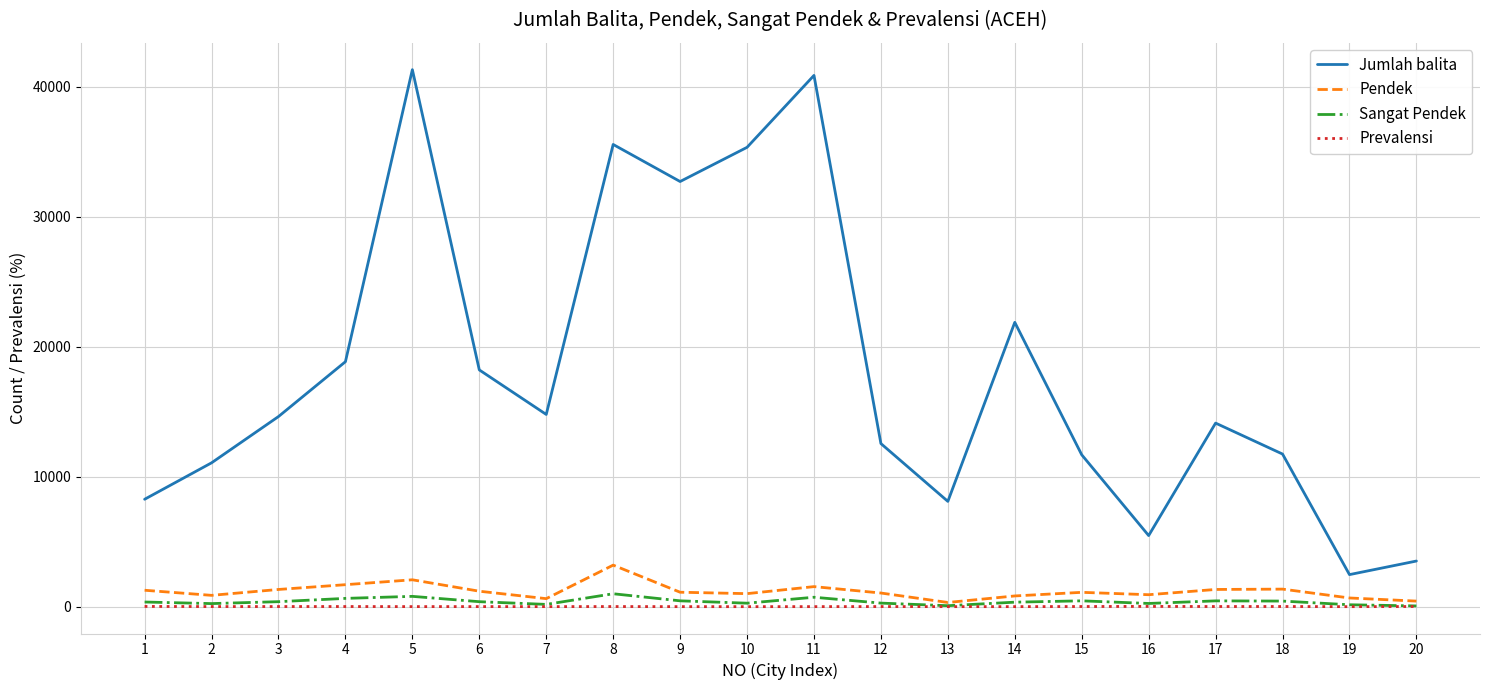

Does the chart have visible grid lines?

Yes